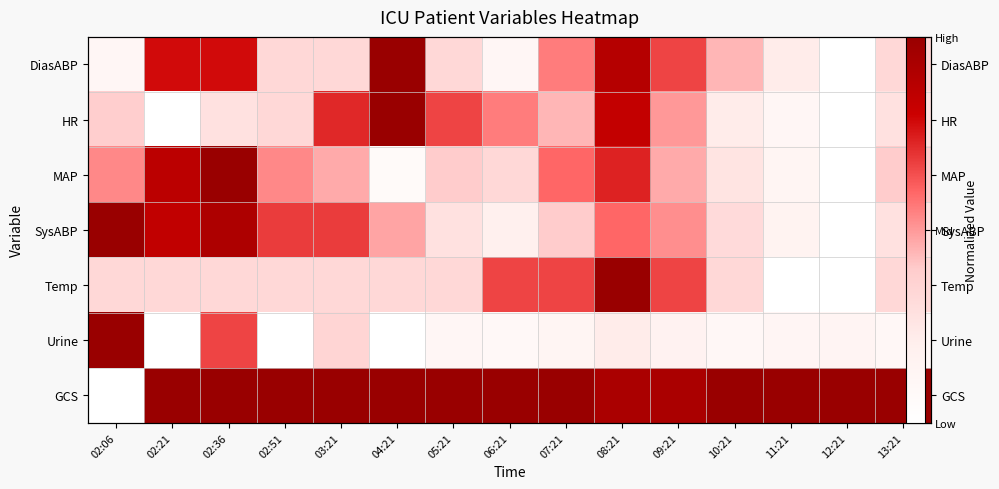

How many data points in GCS are less than 1?

3